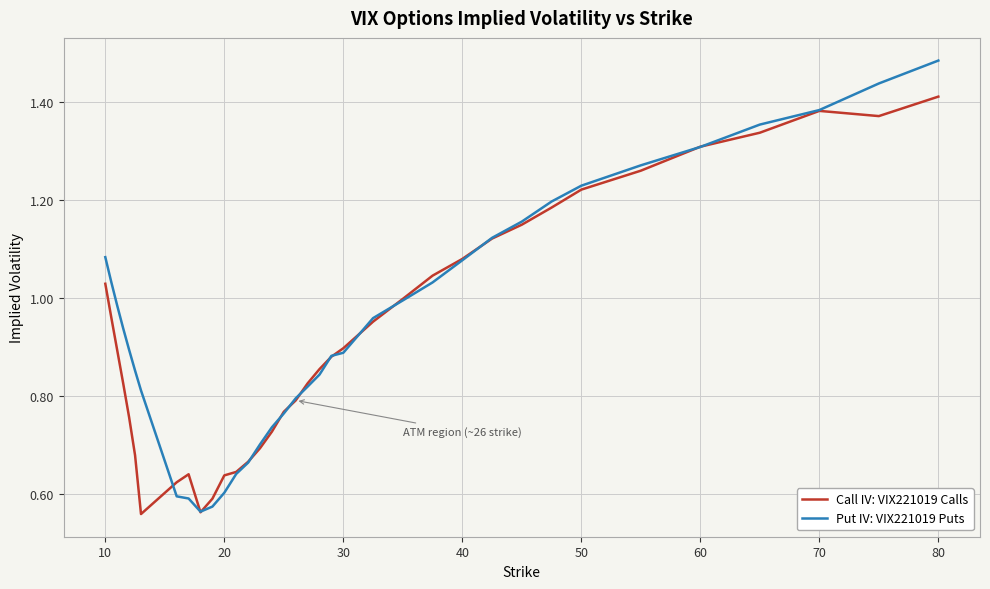

List the series in order of their peak value, lowest first.

Call IV: VIX221019 Calls, Put IV: VIX221019 Puts